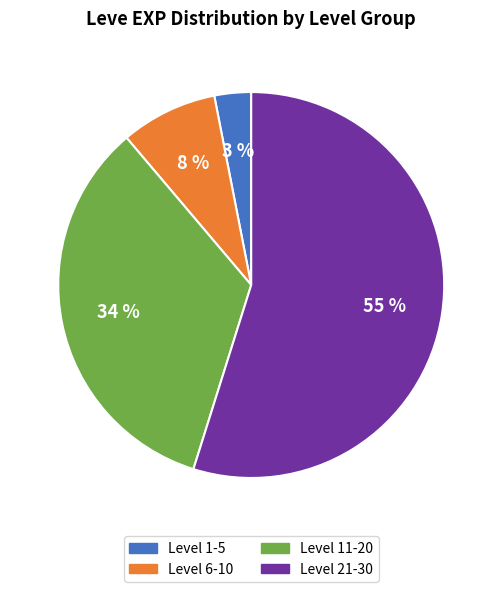

To the nearest percent, what is the average slice percentage?

25%